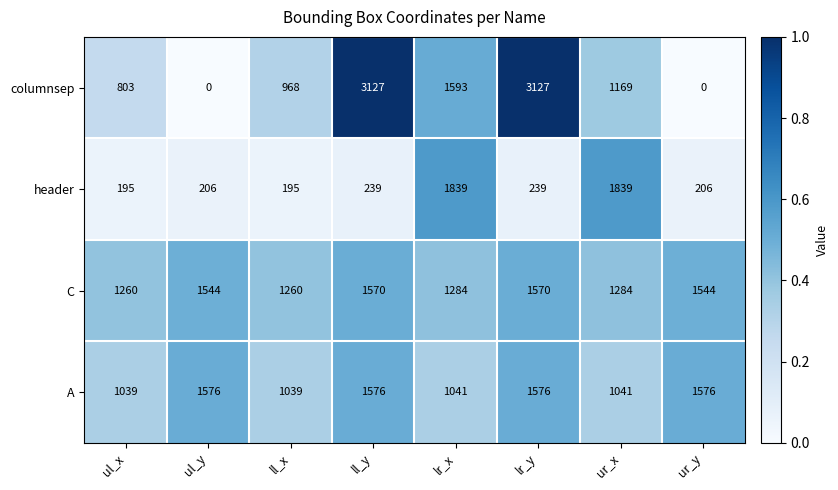

At which label does columnsep first exceed 1169?

ll_y